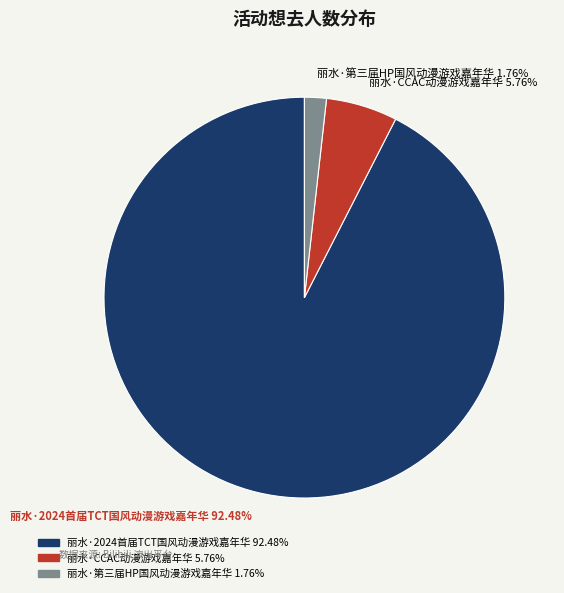

Which slice is the largest?

丽水·2024首届TCT国风动漫游戏嘉年华